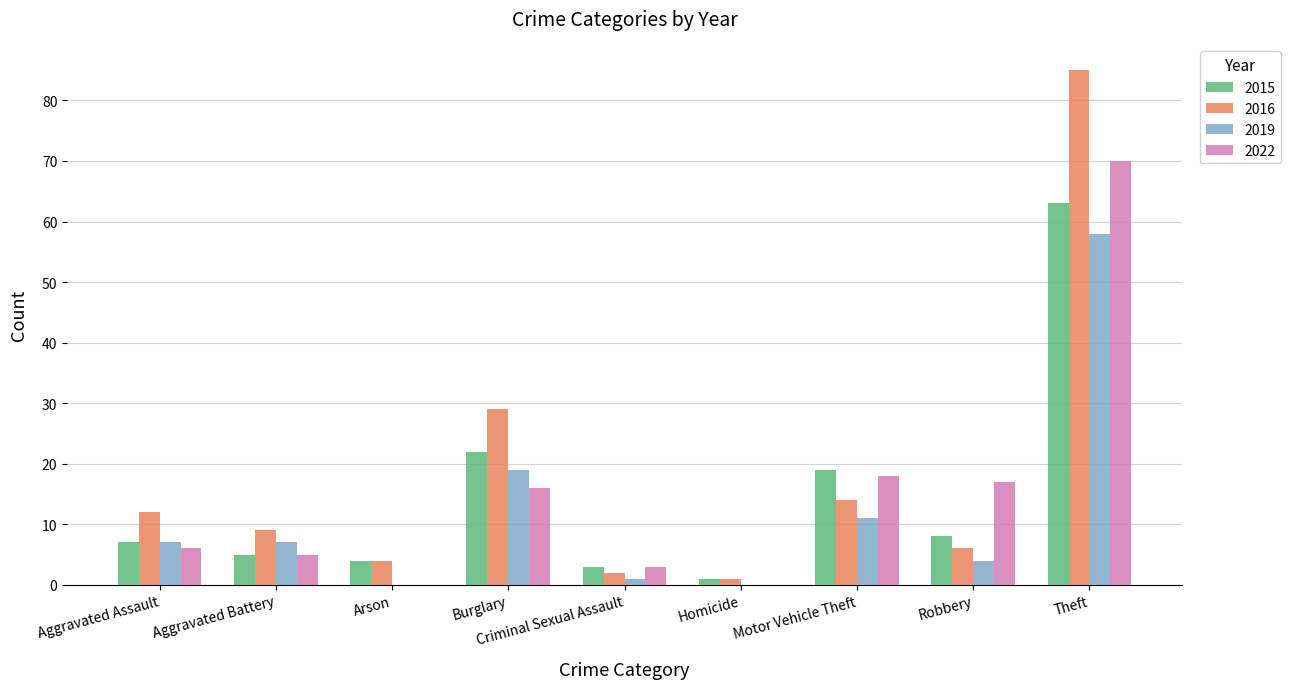

What value does the 2015 series have at Arson, to the nearest 5?

5